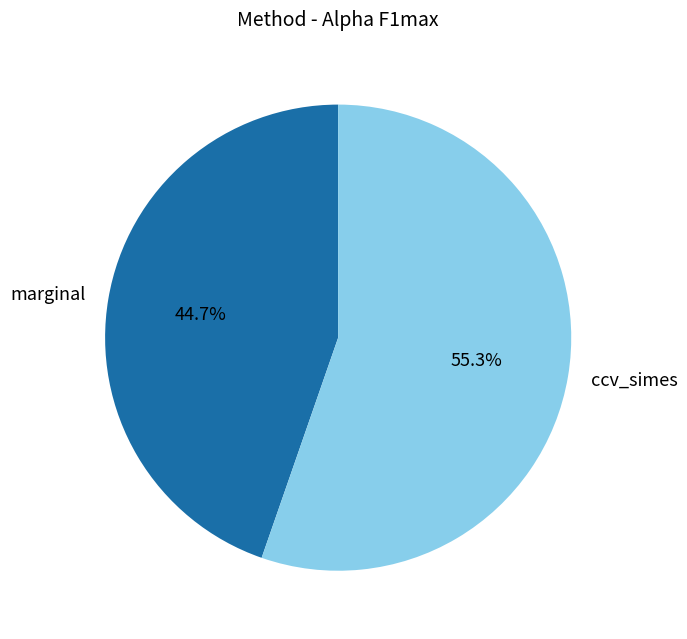

The marginal slice represents 34% of the pie. True or false?

False